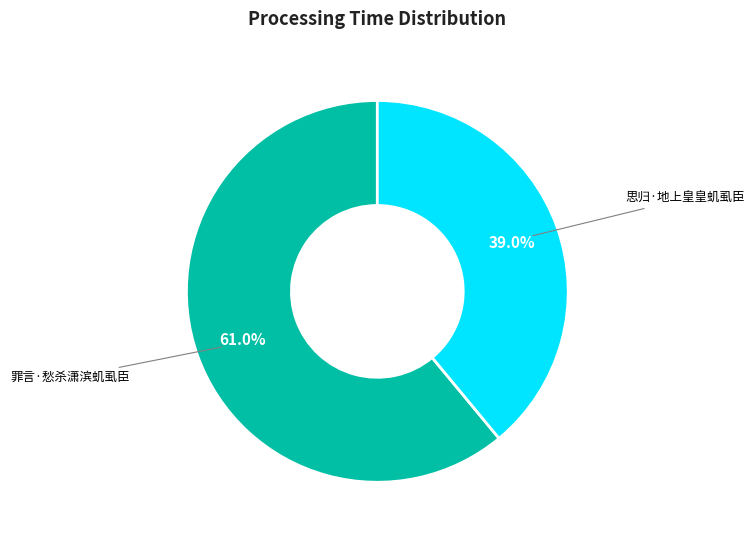

Is there a majority slice in this chart?

Yes